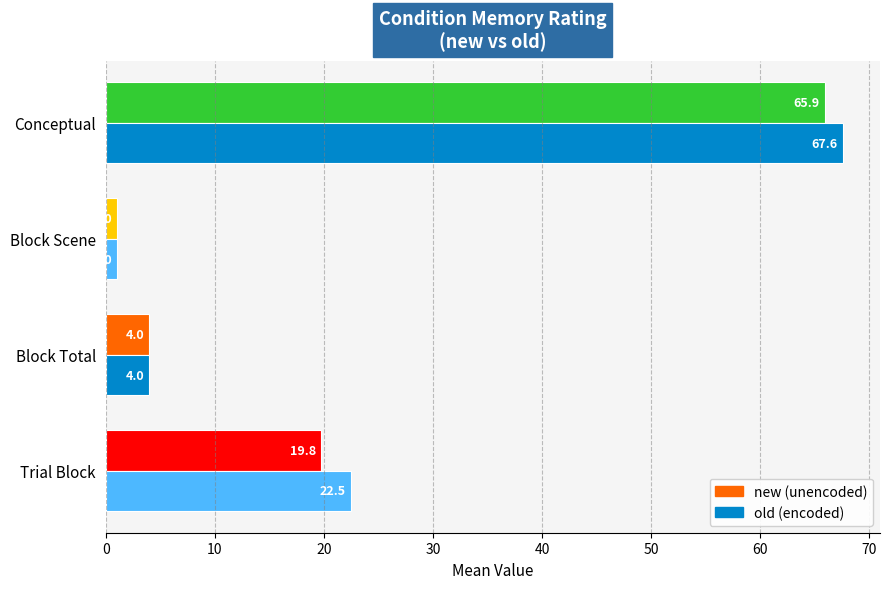

At which category does the chart reach its minimum across all series?

Block Scene